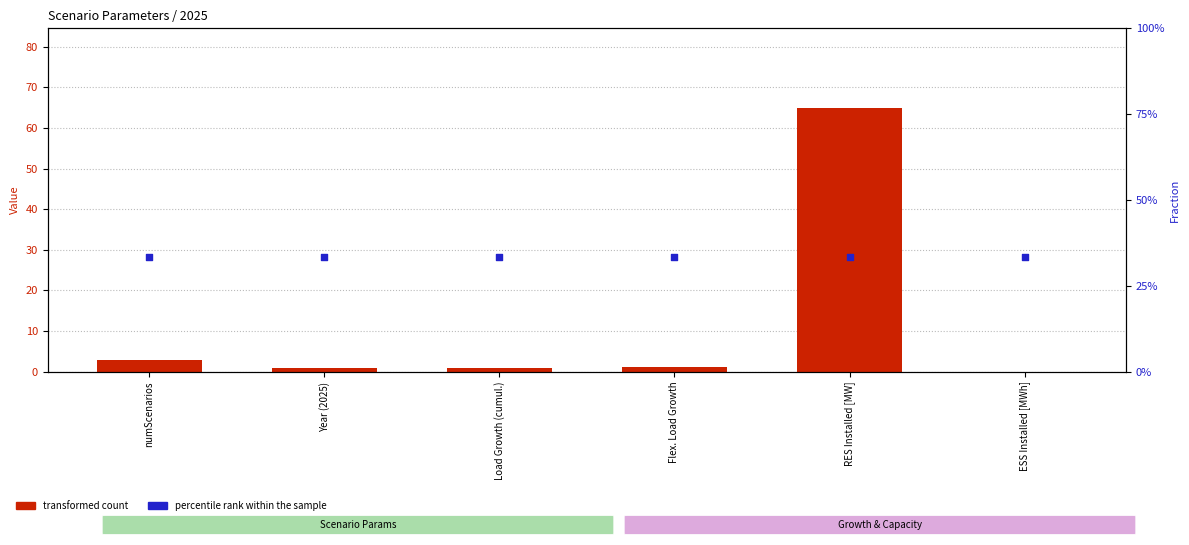

Which series has the largest total across all categories?

transformed count